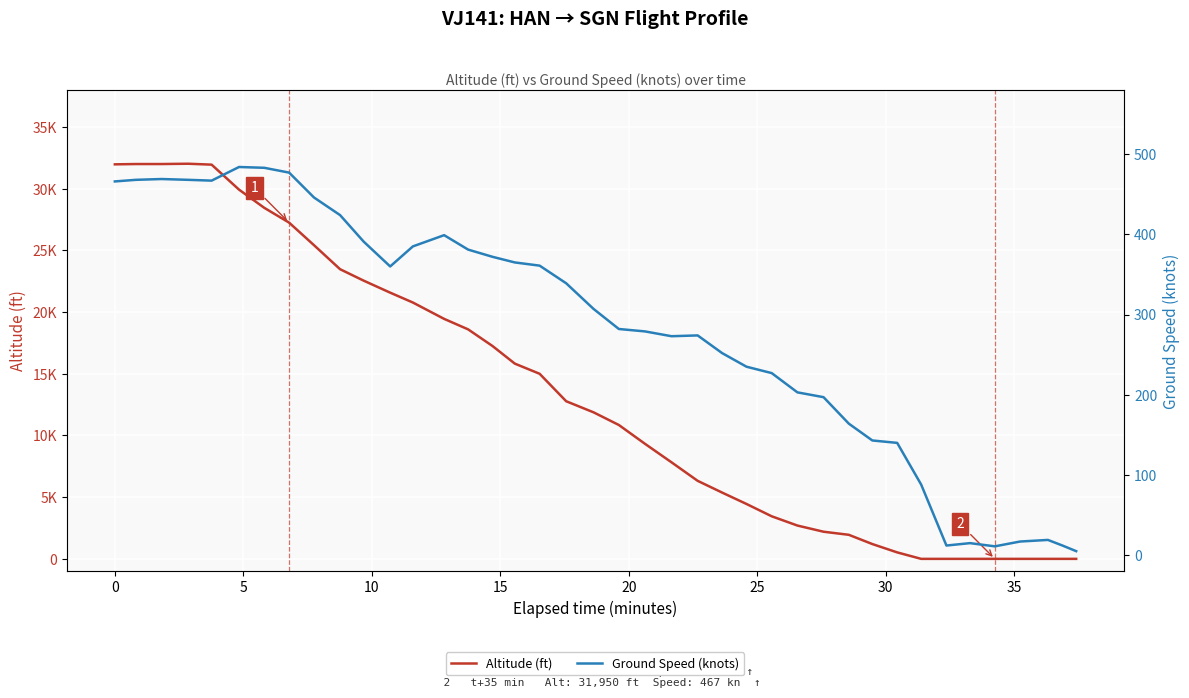

How many series are shown in this chart?

2